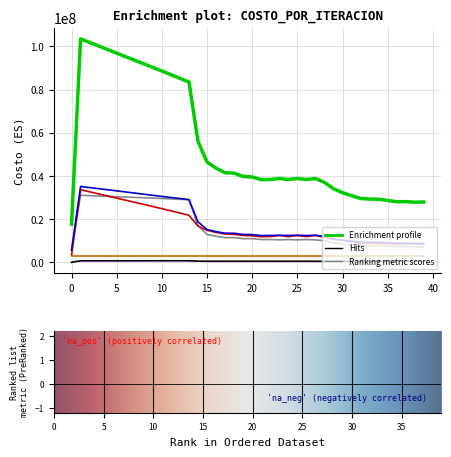

What is the maximum value shown in the chart?

103456954.5